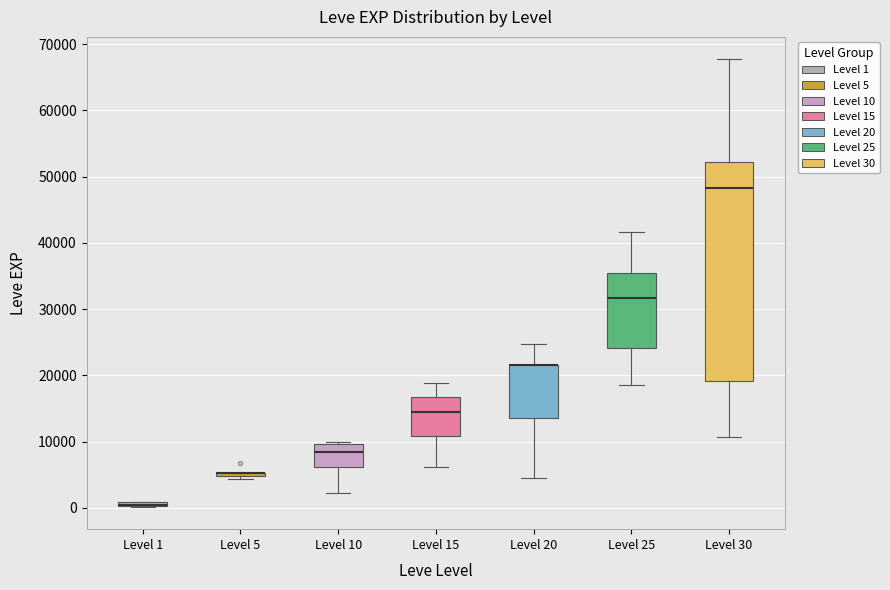

Comparing the boxes themselves (not the whiskers), which one is the tallest?

Level 30